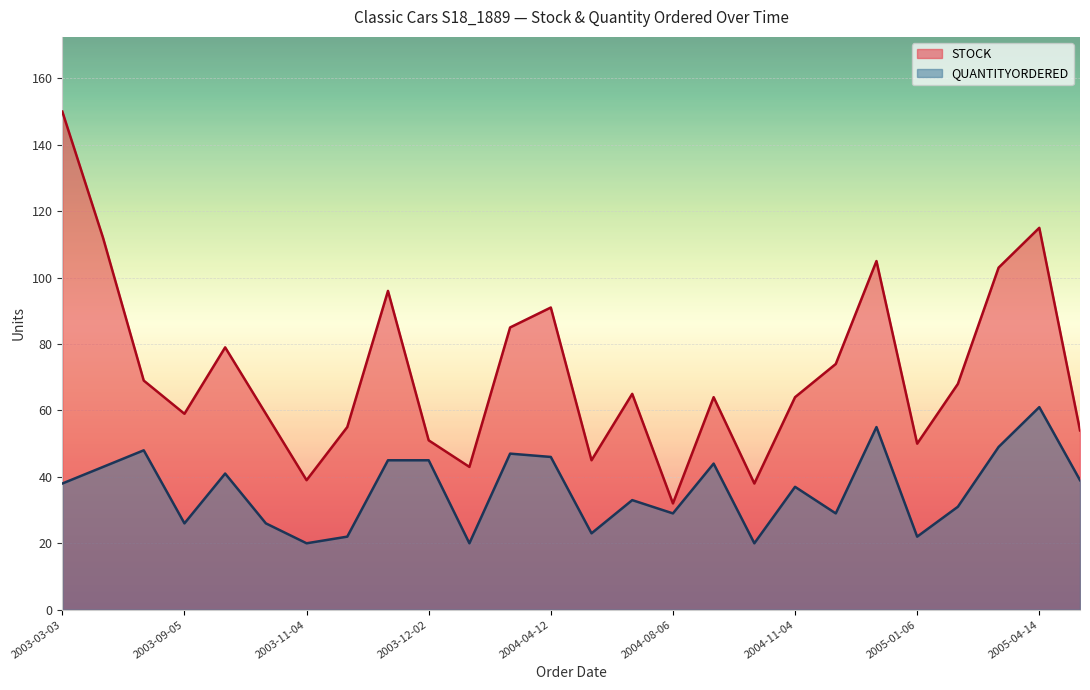

What position from the right is 2004-10-16?

9